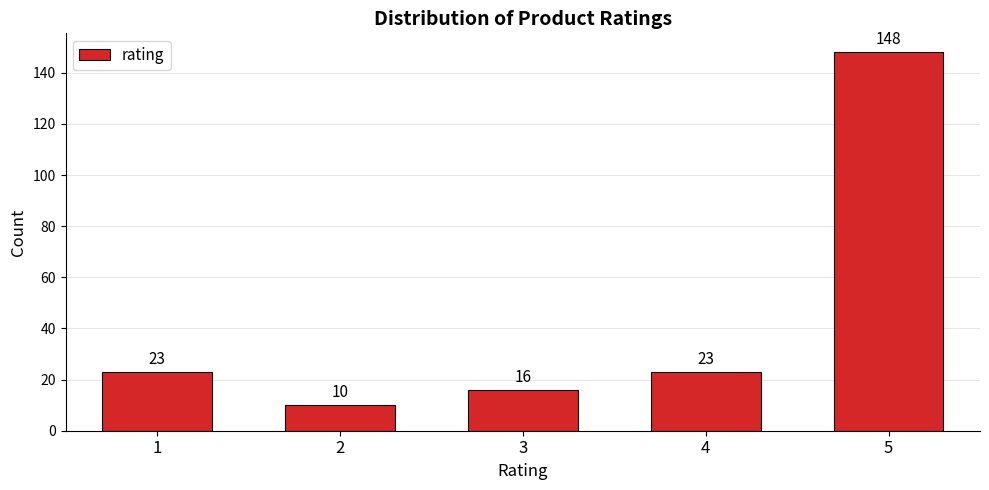

Reading left to right, transcribe all the data shown in this chart.

1=23	2=10	3=16	4=23	5=148